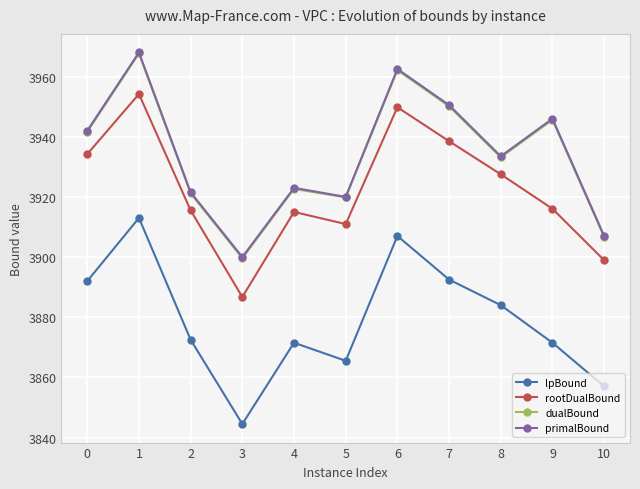

The value of dualBound at 9 is 3945.6. True or false?

True